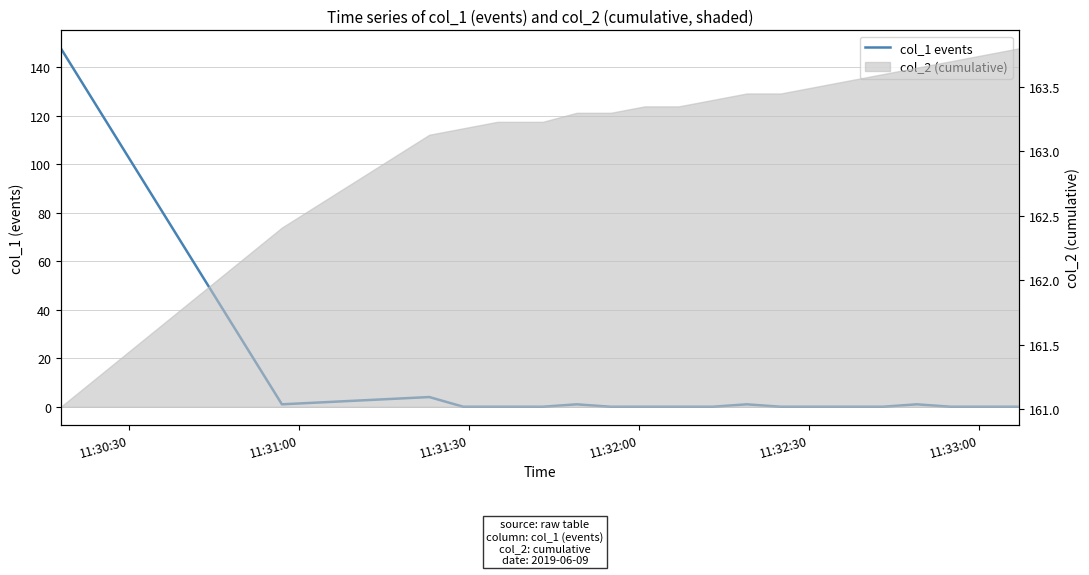

At which category does the data reach its first local valley?

11:31:00